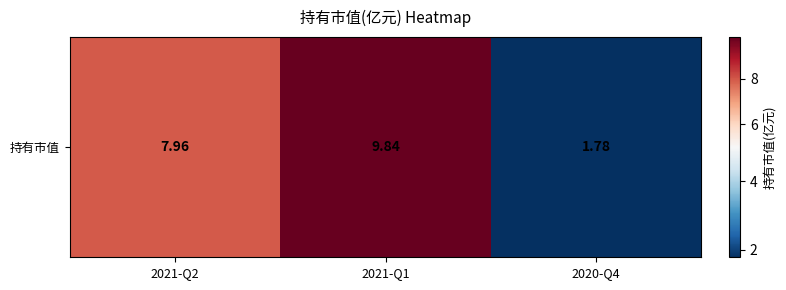

Which category has the lowest value across all series?

2020-Q4